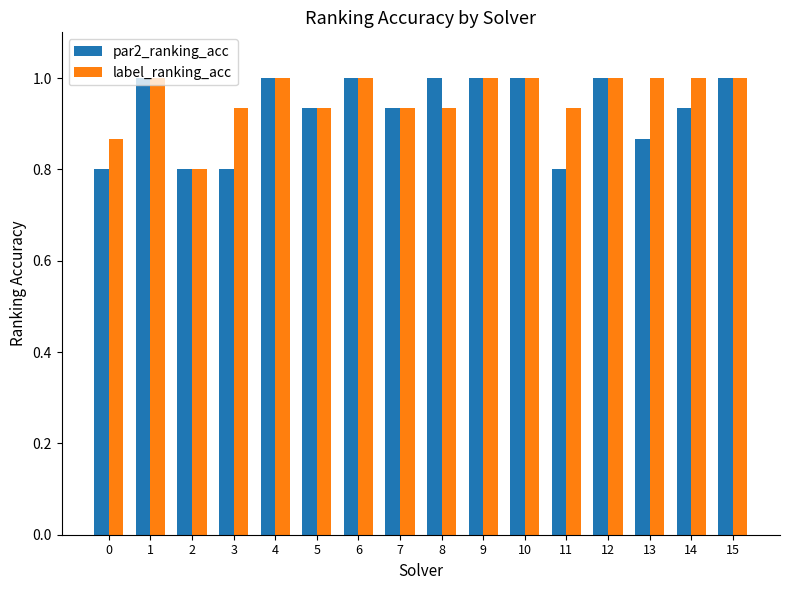

What is the sum of all label_ranking_acc values?

15.3